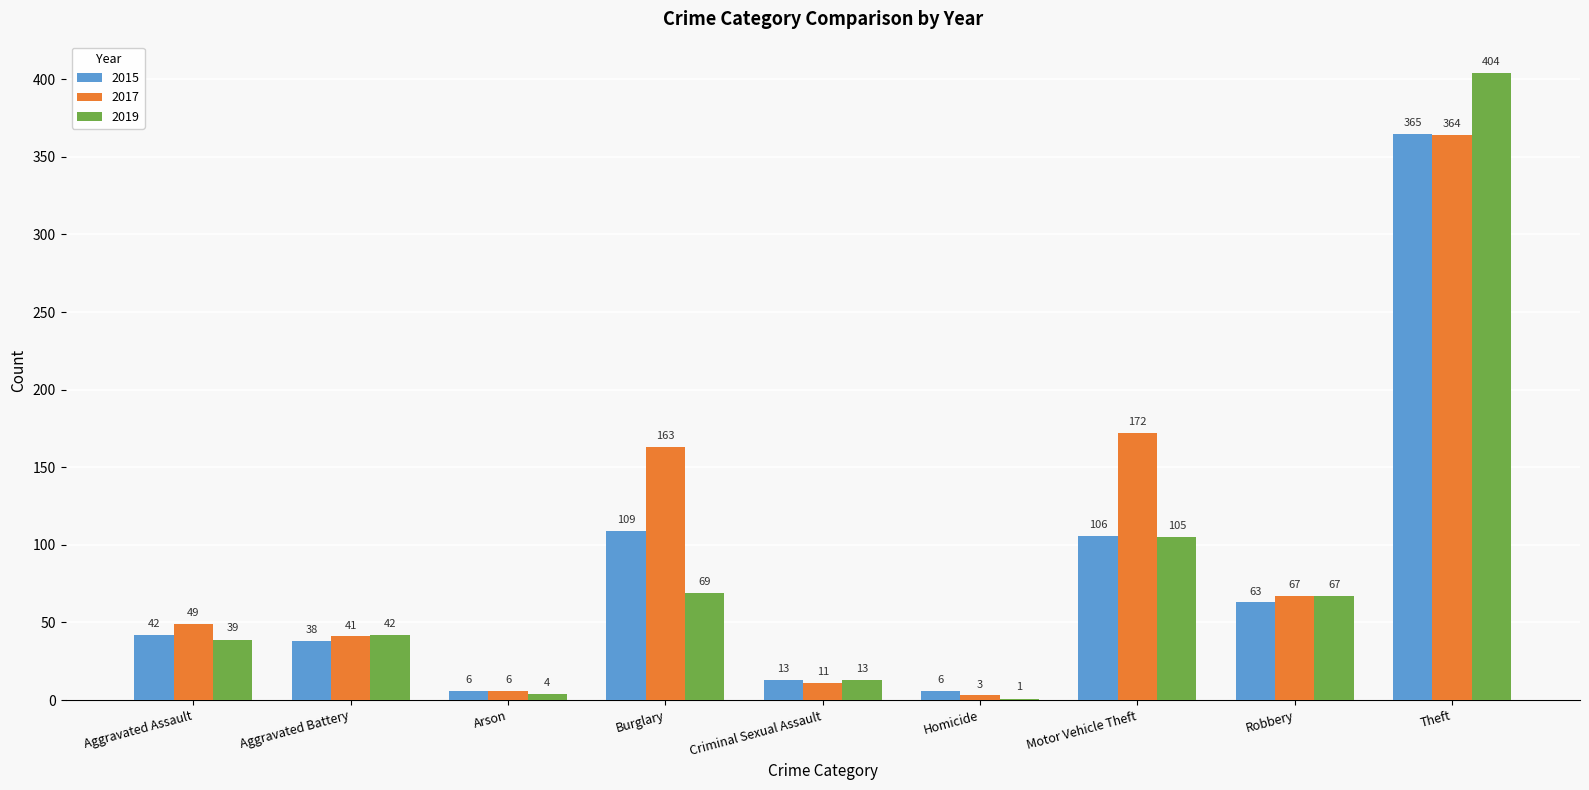

At which label is 2017 closest to 183?

Motor Vehicle Theft